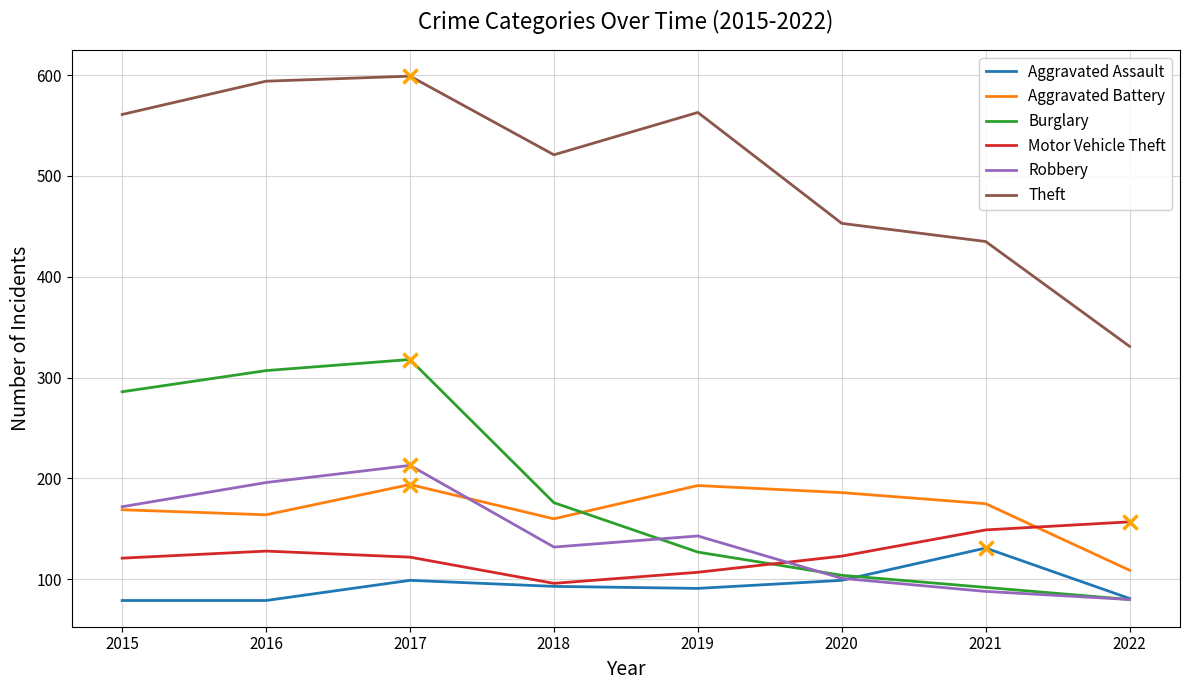

True or false: Aggravated Assault has more than 0 points higher than both neighbors.

True